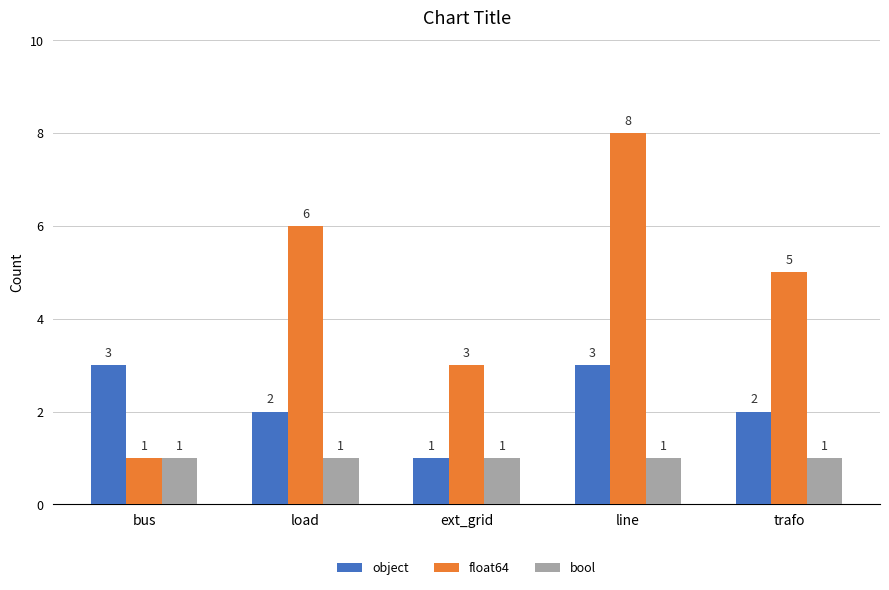

The value of float64 at ext_grid is 5. True or false?

False